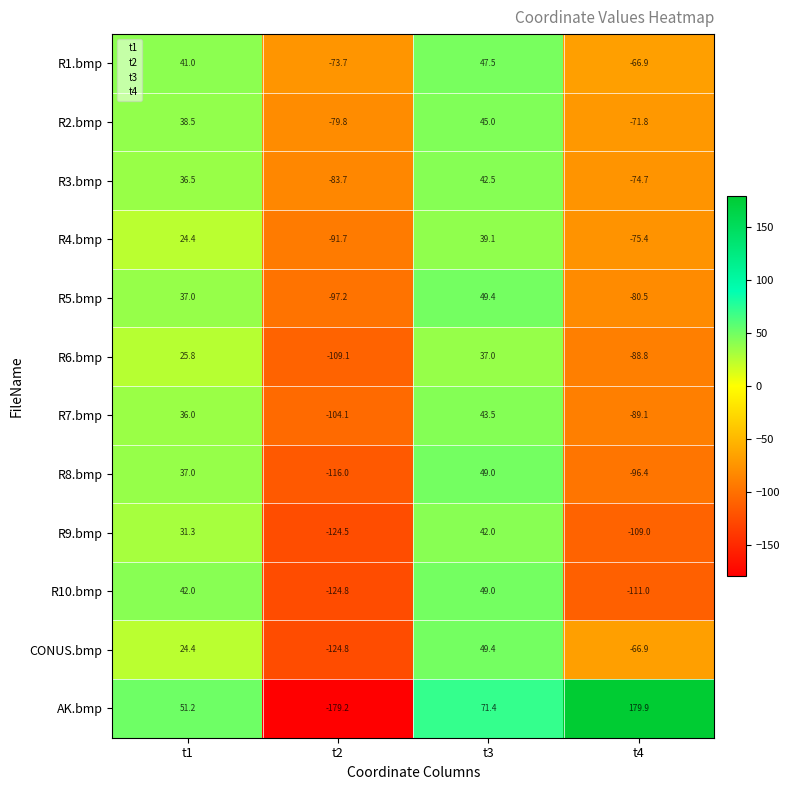

How many data points in R6.bmp are above 25?

2